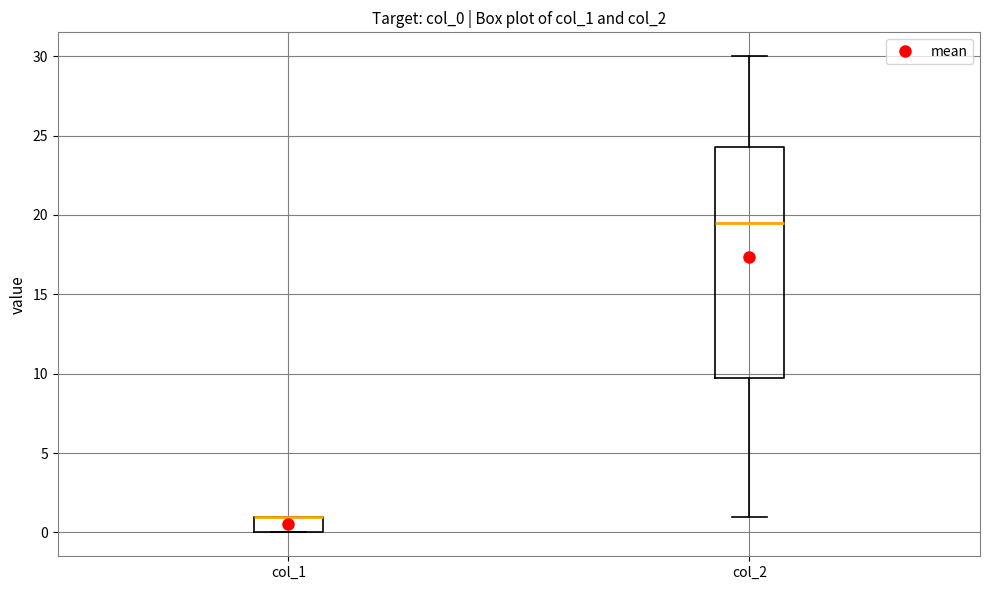

Which box is the tallest, from its lower edge to its upper edge?

col_2